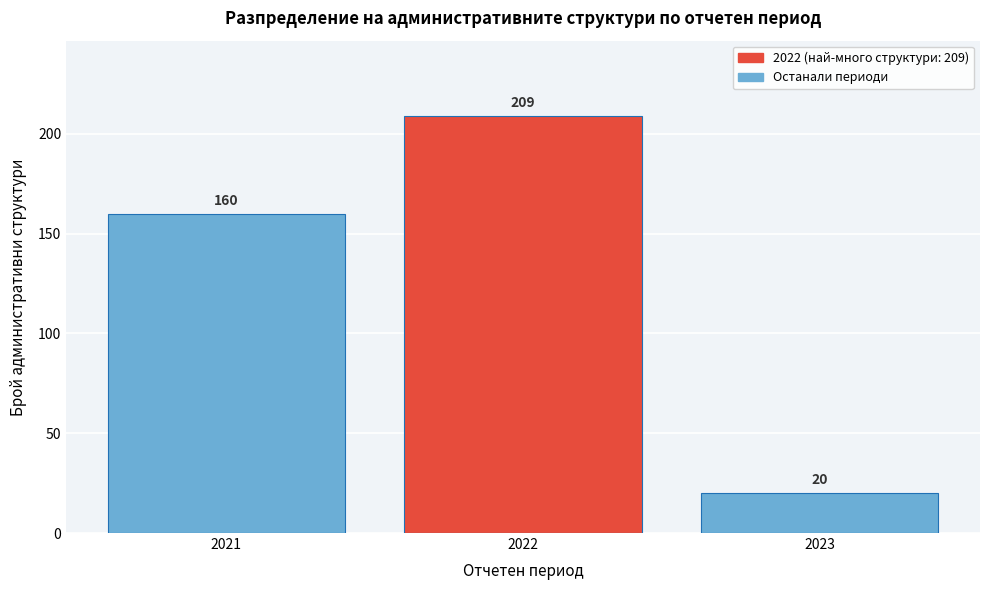

Reading left to right, transcribe all the data shown in this chart.

2021=160	2022=209	2023=20